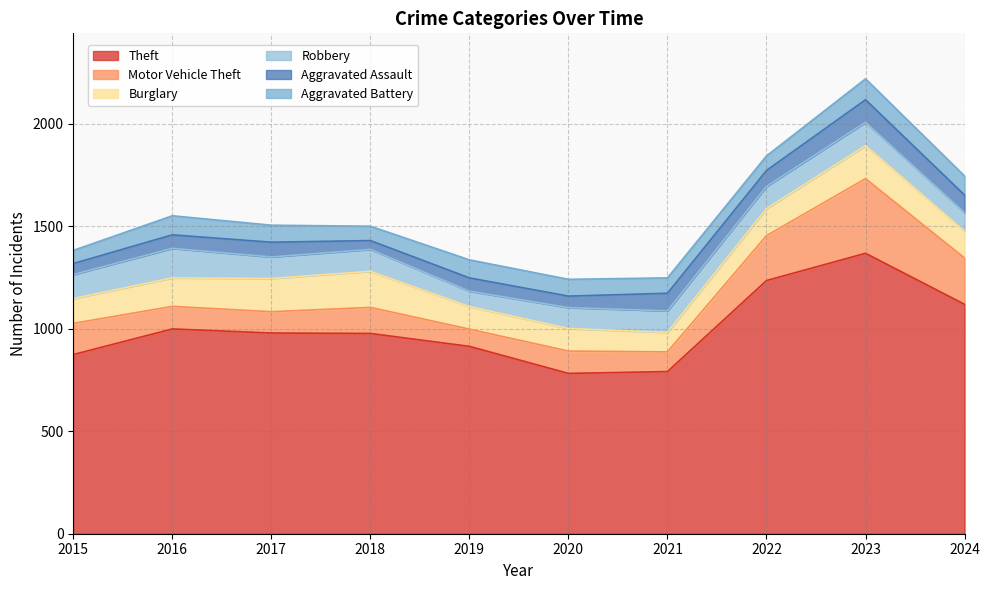

Where is the first local maximum for Robbery?

2016